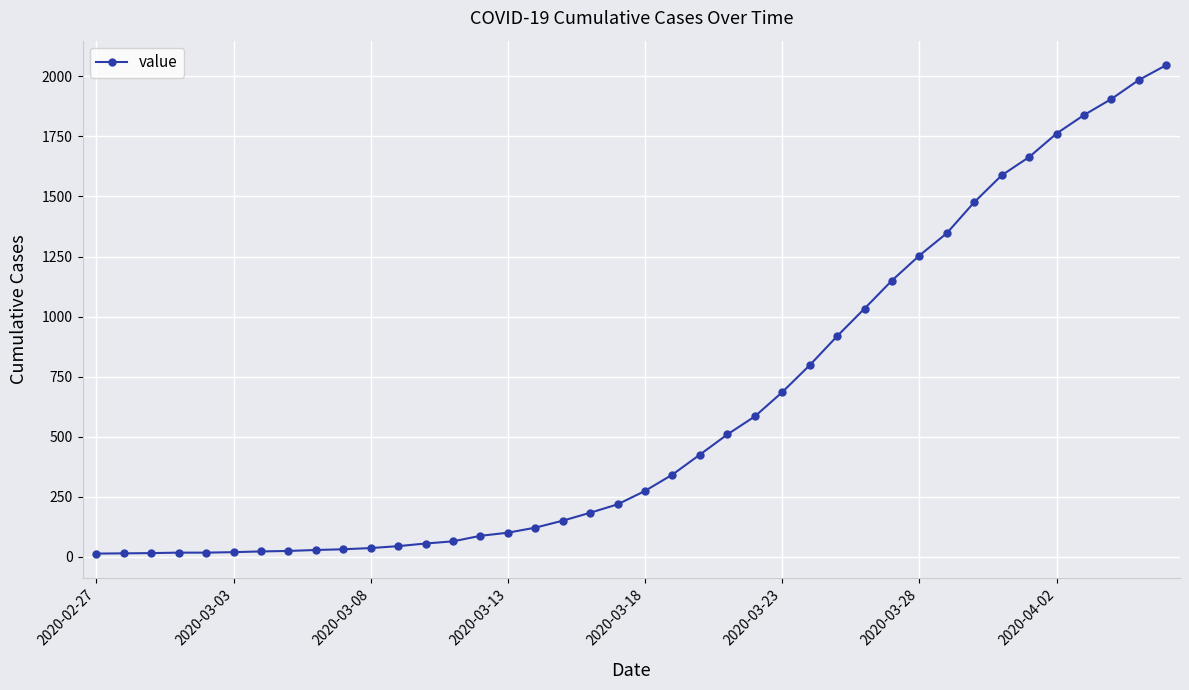

What is the sum of all values?

24843